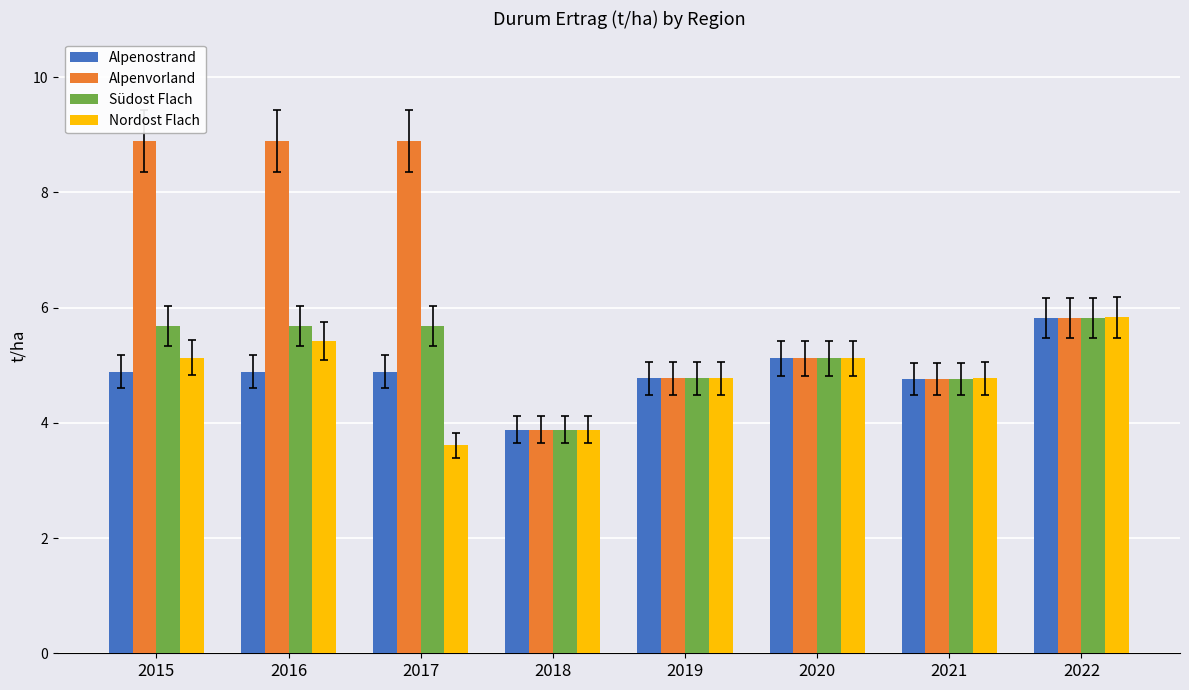

What is the total value across all series at 2016?

24.9